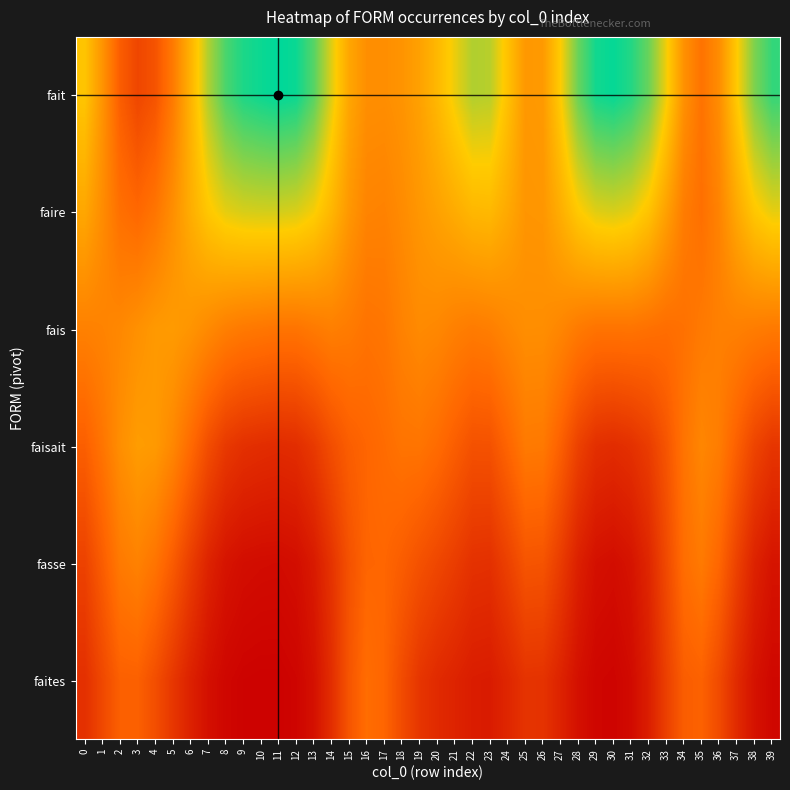

How many data points does each series have?

40